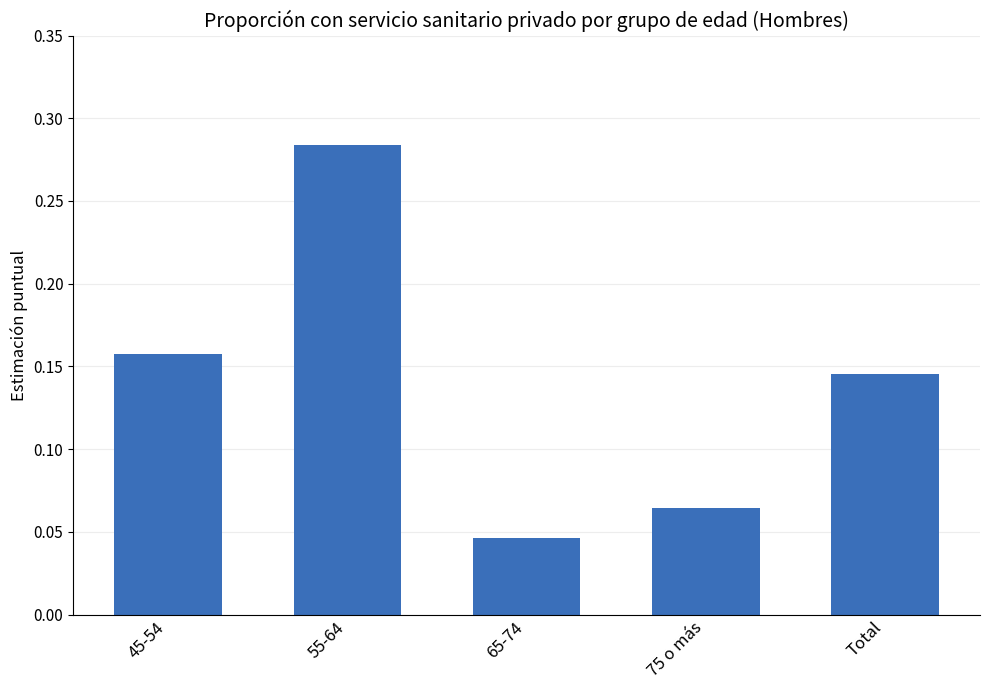

What is the label of the 3rd bar from the right?

65-74